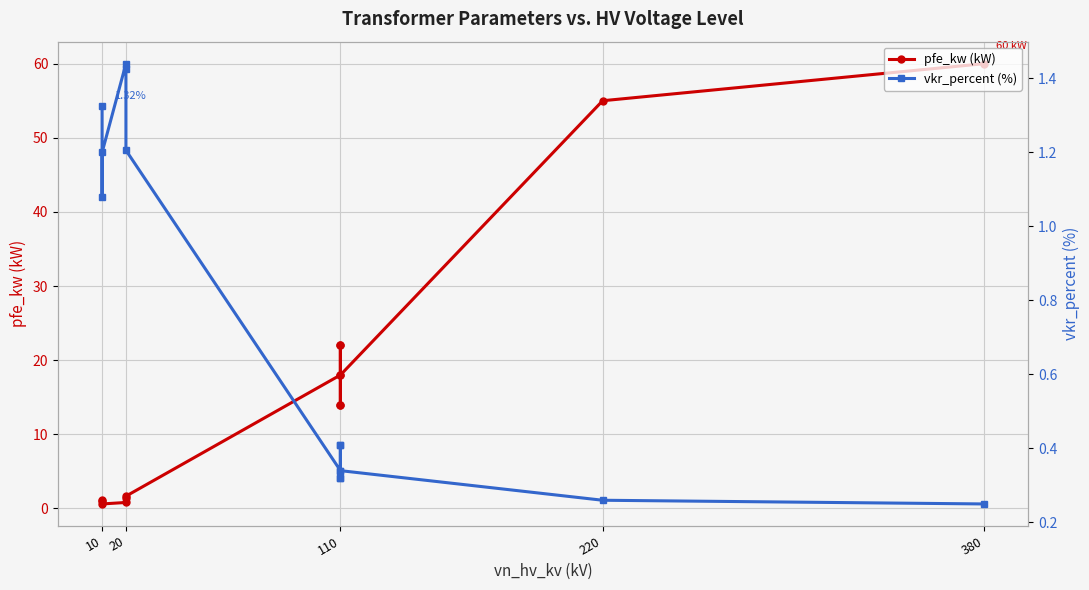

Rank the series by their maximum value, from highest to lowest.

pfe_kw (kW), vkr_percent (%)